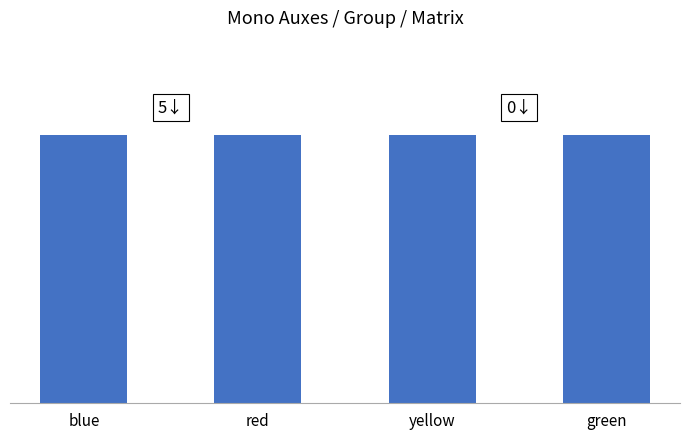

What is the label of the 1st bar from the left?

blue